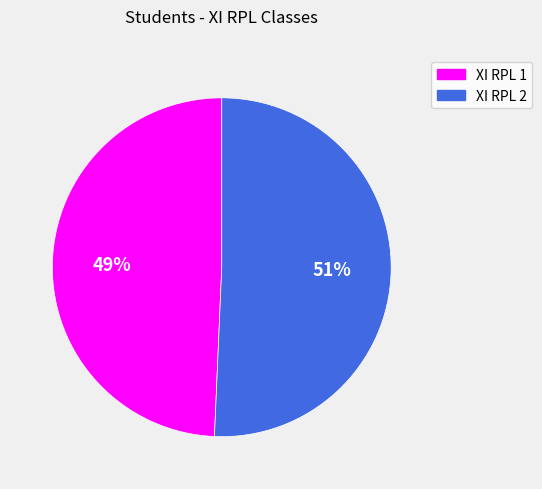

Which has a higher value, XI RPL 2 or XI RPL 1?

XI RPL 2